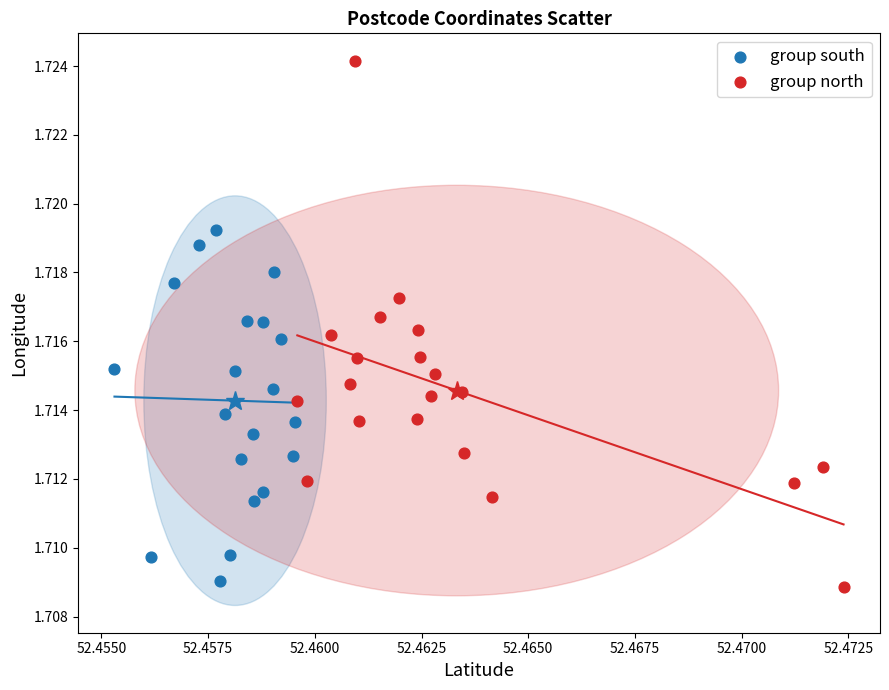

Which series contains the highest Y value?

group north